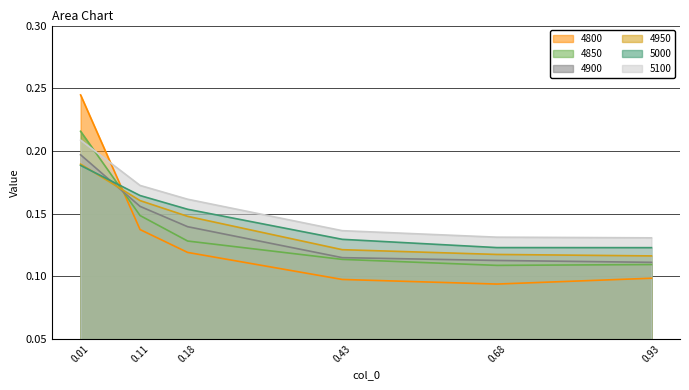

Between 0.18 and 0.68, which series saw the biggest shift?

5000